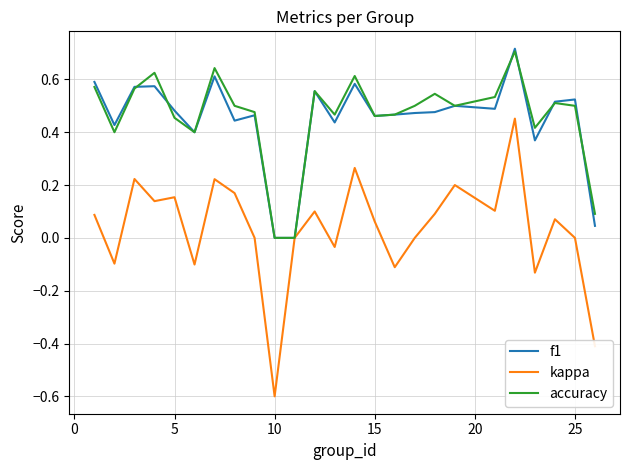

Which series has the largest range (max minus min)?

kappa